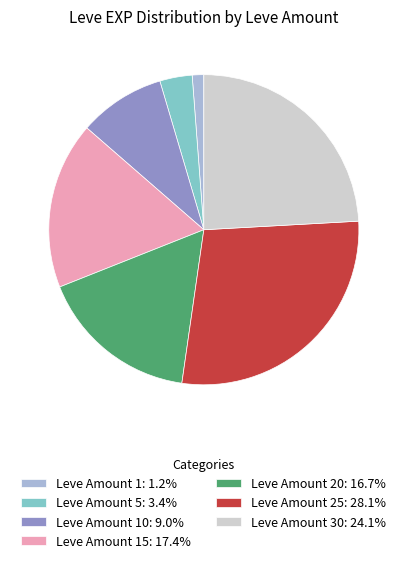

What is the ratio of the value at Leve Amount 15: 17.4% to the value at Leve Amount 25: 28.1%?

0.6